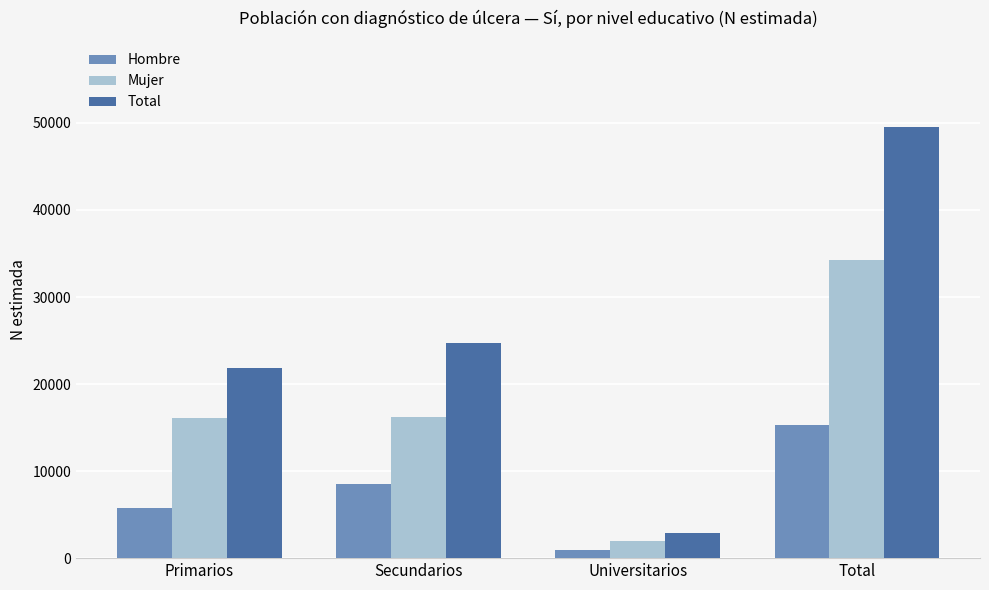

How many groups of bars are there?

4